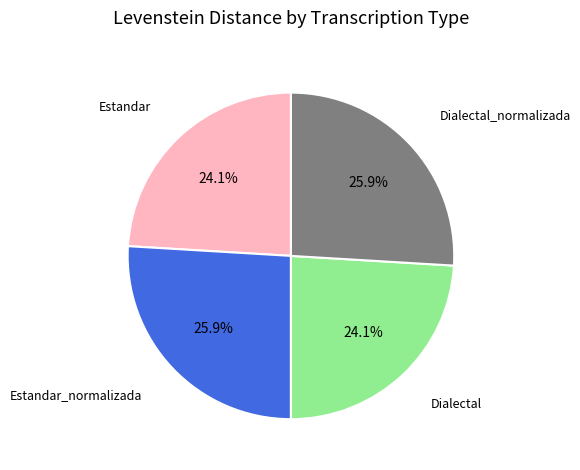

Does Dialectal account for over 50% of the chart?

No